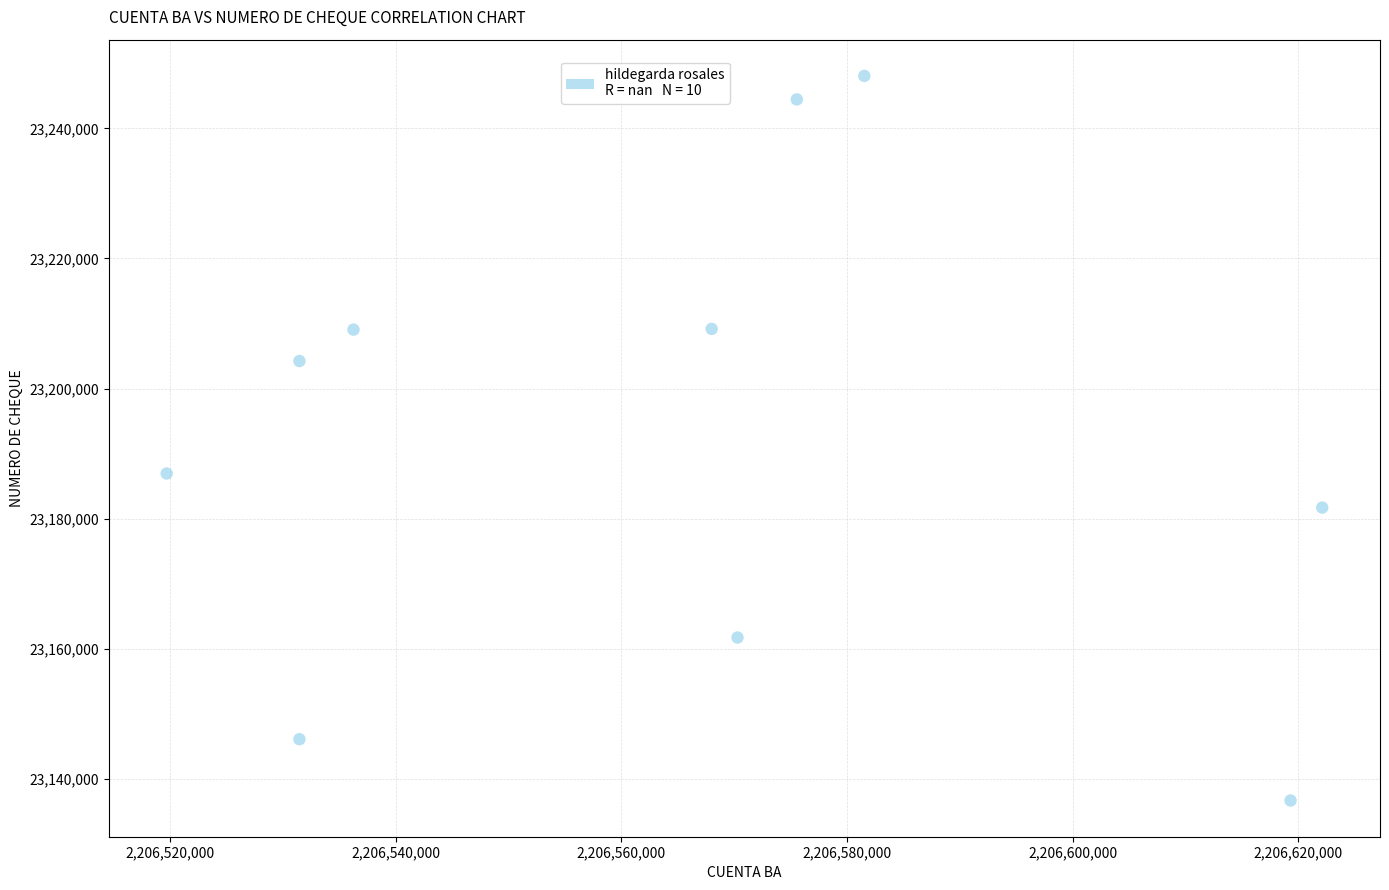

What Y value in the scatter plot is closest to 23192368?

23186942.8